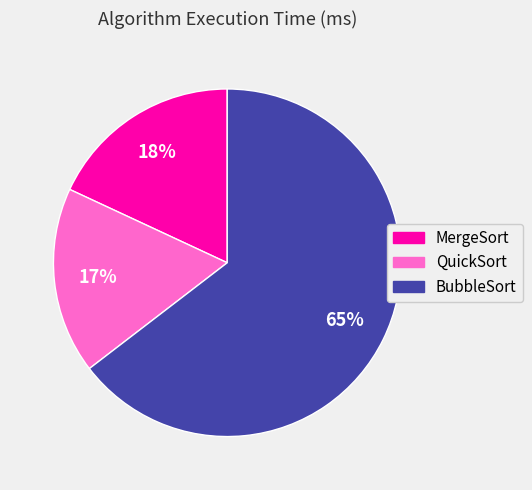

To the nearest percent, what portion does BubbleSort represent?

65%